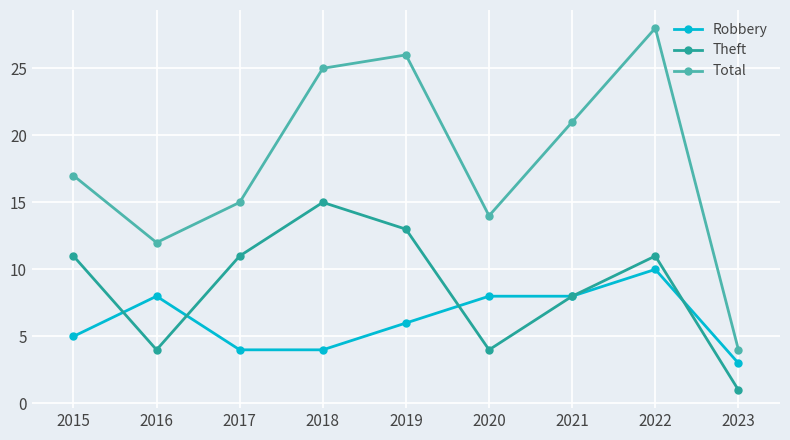

List the series in order of their peak value, lowest first.

Robbery, Theft, Total